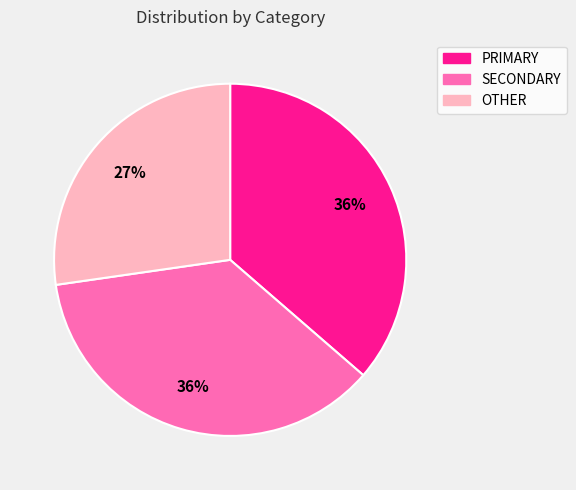

Is there a majority slice in this chart?

No